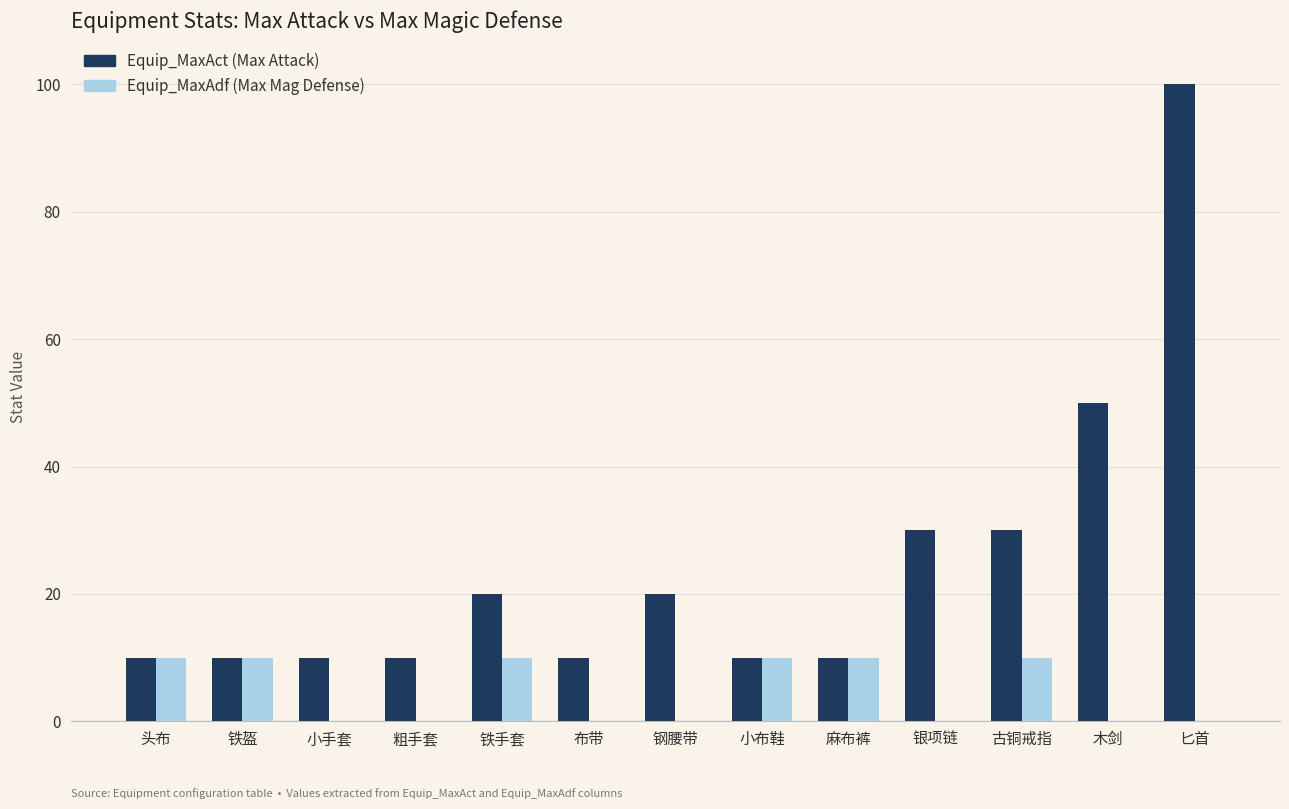

At which category does the chart reach its peak across all series?

匕首